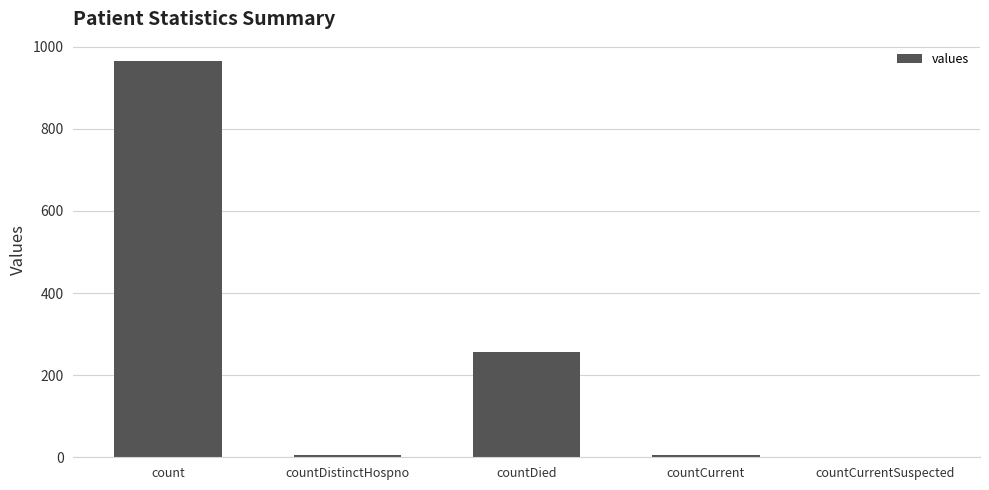

What is the greatest value displayed?

964